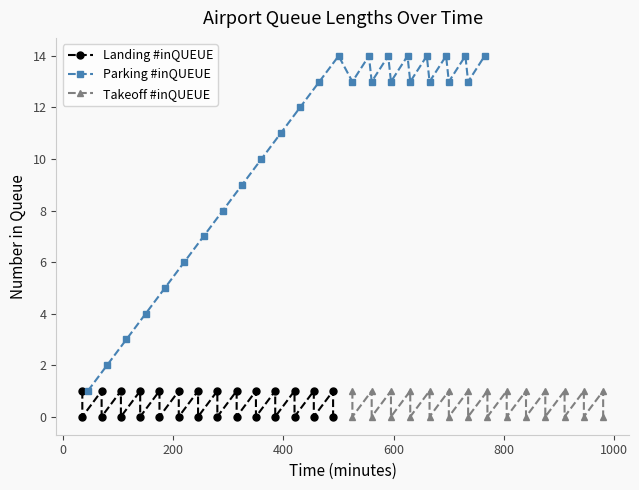

What is the value of the Parking #inQUEUE point at the 22nd from the left?

14